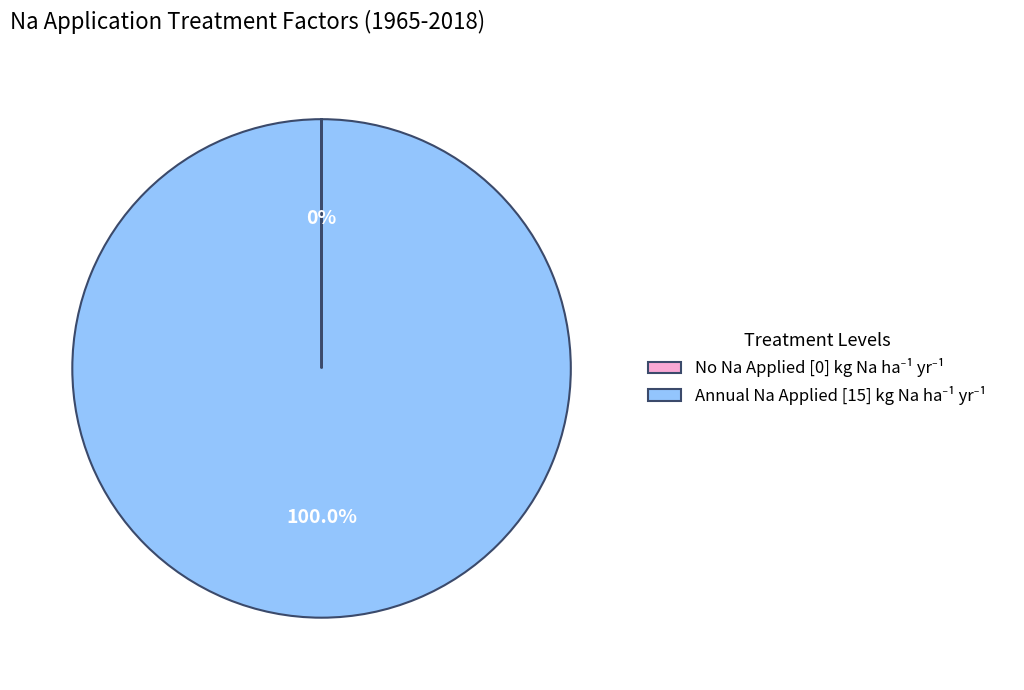

Is there a majority slice in this chart?

Yes